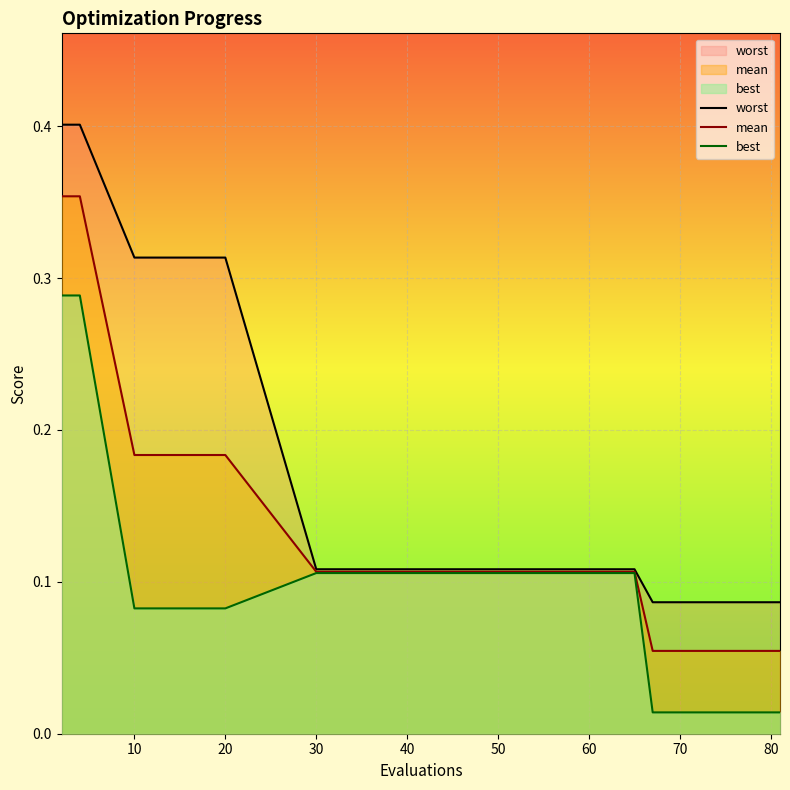

What is the difference between the maximum and minimum values in the worst series?

0.3